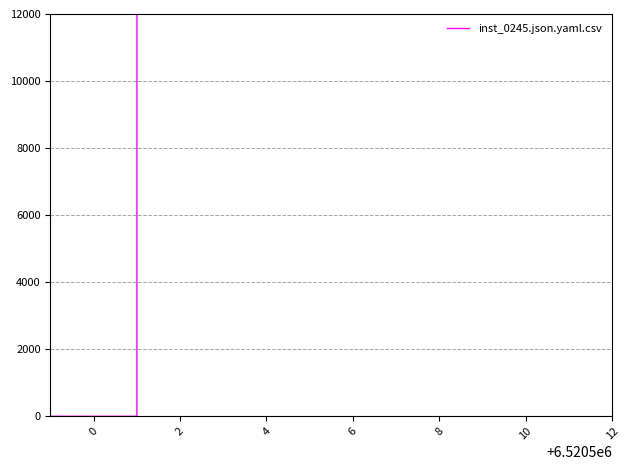

Between 10 and 4, which is larger?

10